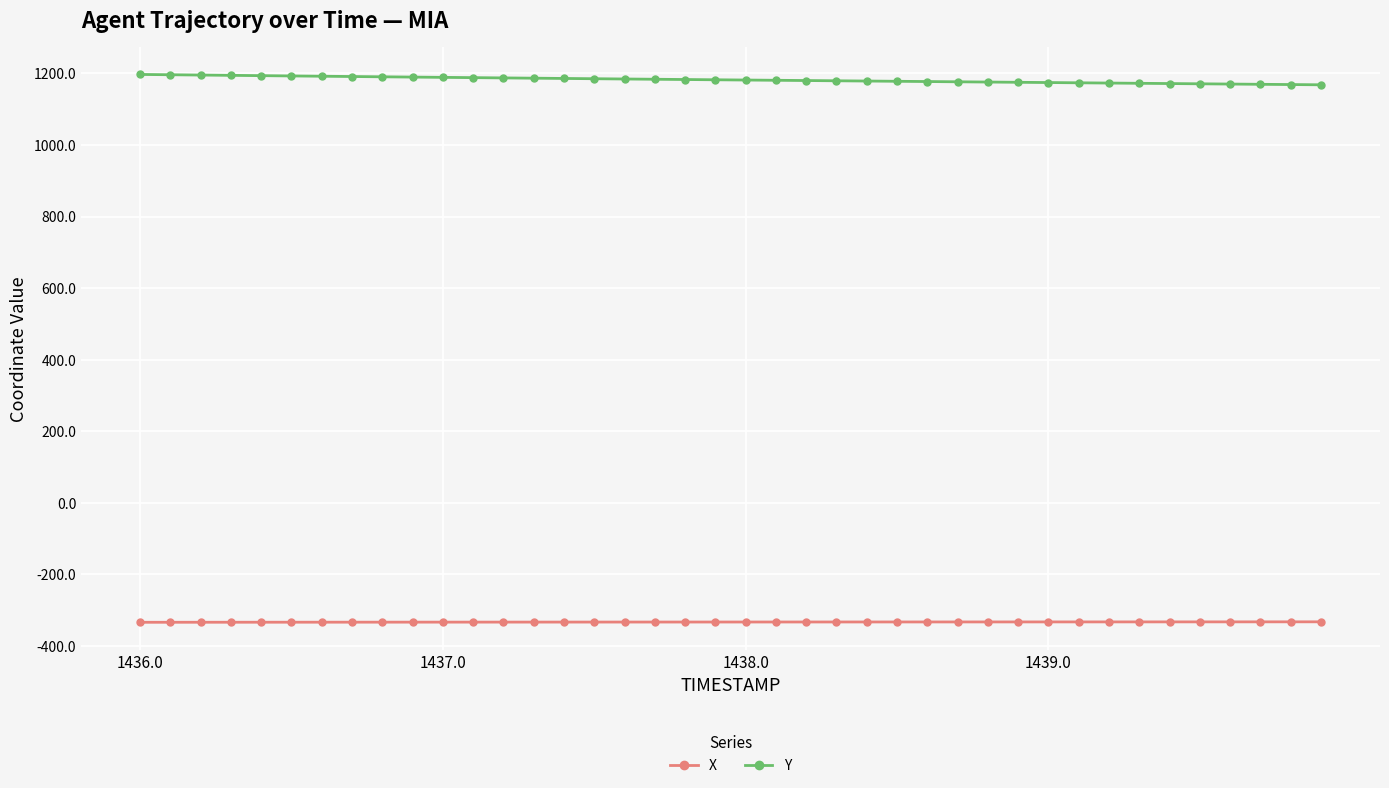

What are all the series names shown in the legend?

X, Y